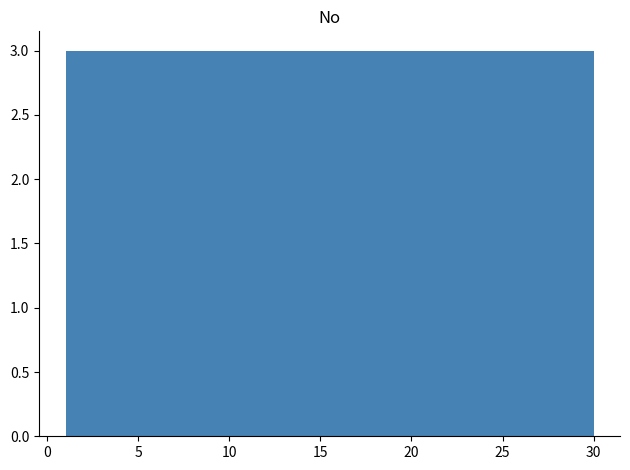

Reading left to right, transcribe this chart: for each bar, give the range it covers on the x-axis and its height. Neither the bar edges nor the heights are printed on the chart, so give them approximately, as read against the axes.

1.0 to 3.9: 3
3.9 to 6.8: 3
6.8 to 9.7: 3
9.7 to 12.6: 3
12.6 to 15.5: 3
15.5 to 18.4: 3
18.4 to 21.3: 3
21.3 to 24.2: 3
24.2 to 27.1: 3
27.1 to 30.0: 3